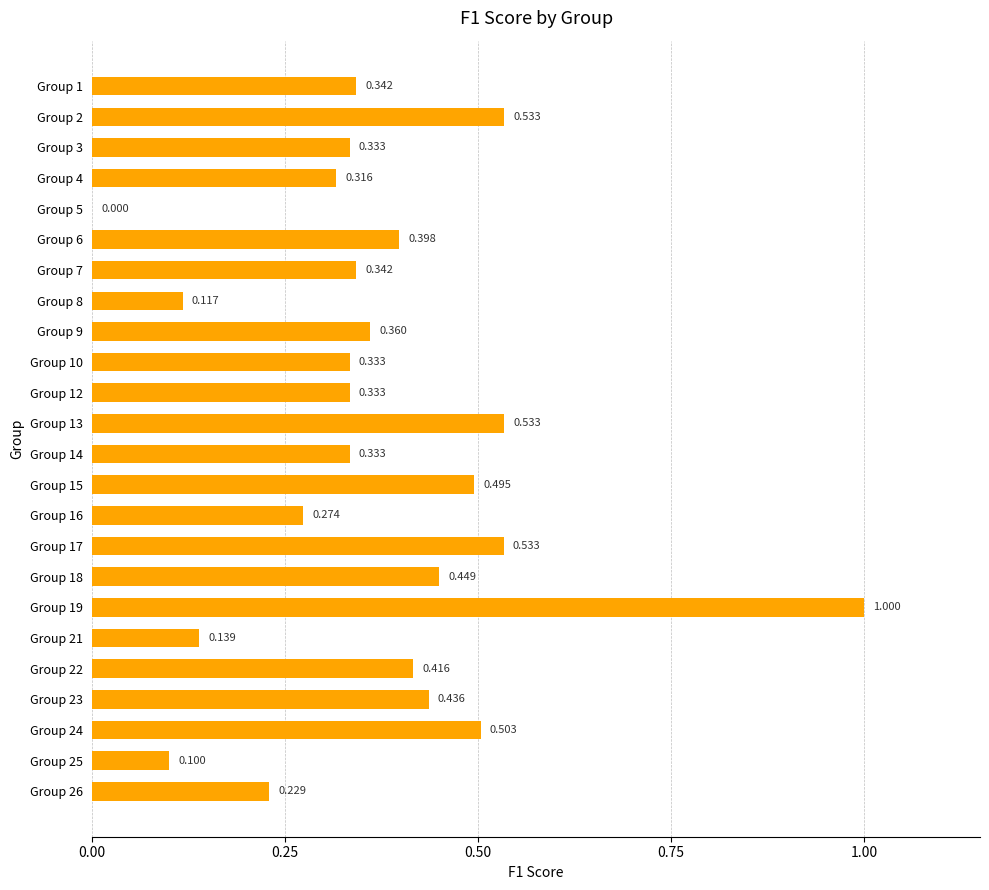

At which label is the value closest to 0?

Group 5